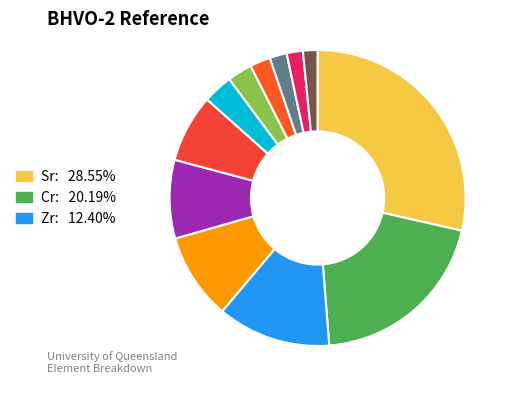

How many segments does this pie chart have?

12